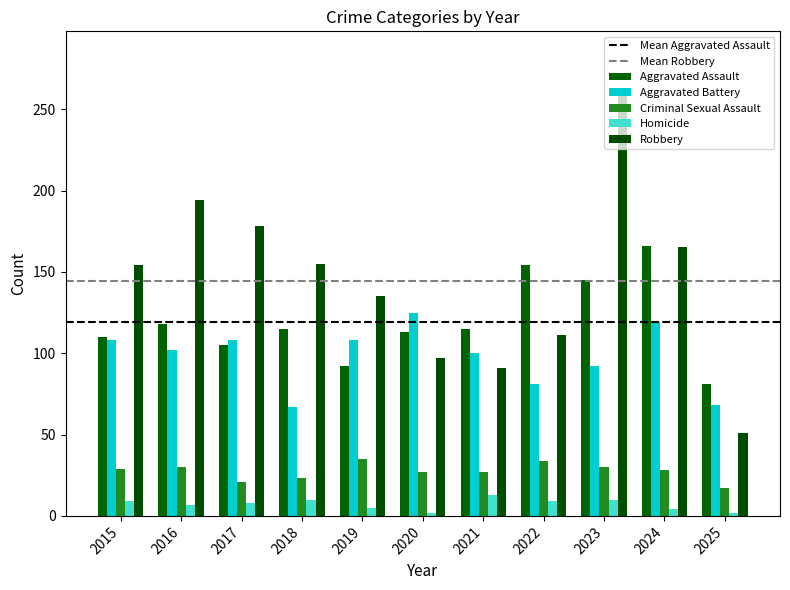

What is the value of the Aggravated Battery bar at the 3rd from the left?

108